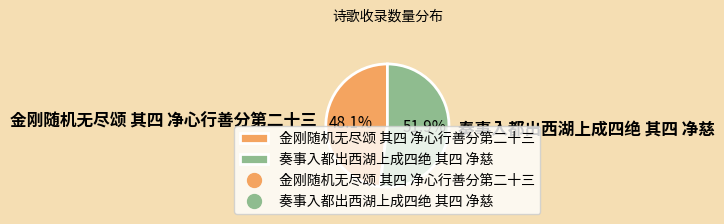

The 奏事入都出西湖上成四绝 其四 净慈 slice represents 52% of the pie. True or false?

True